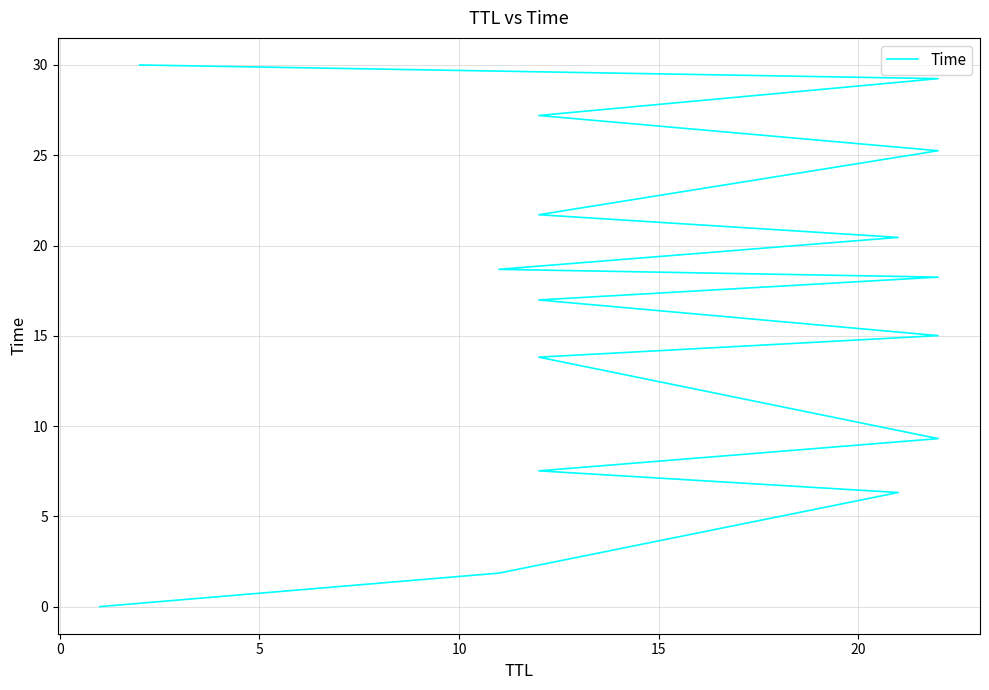

What is the difference between the maximum and minimum values?

30.0